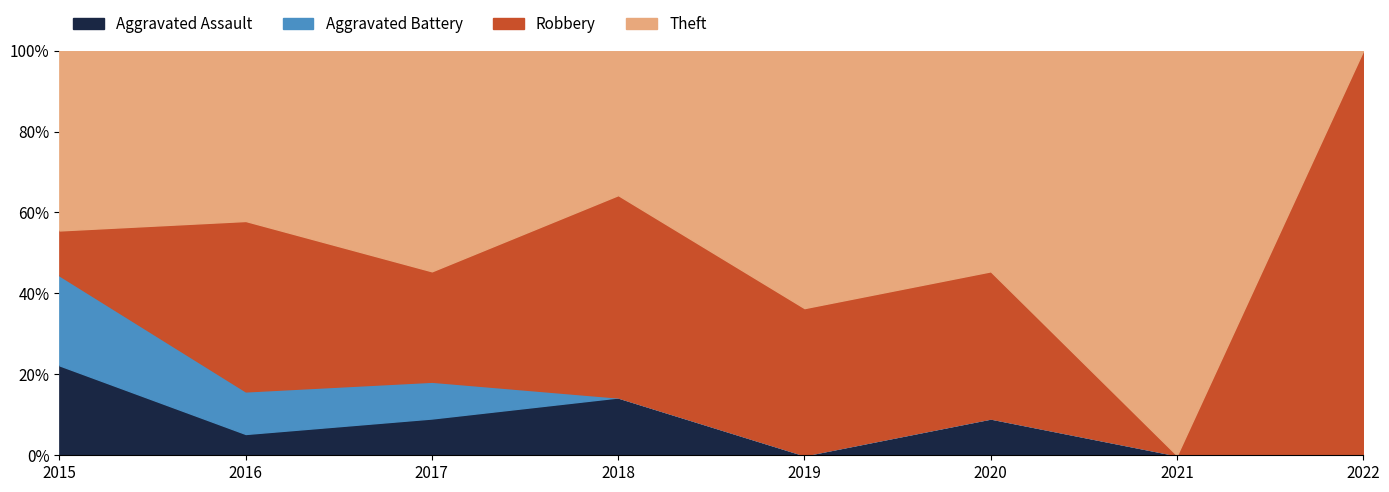

What is the highest value of the Aggravated Assault series?

22.2